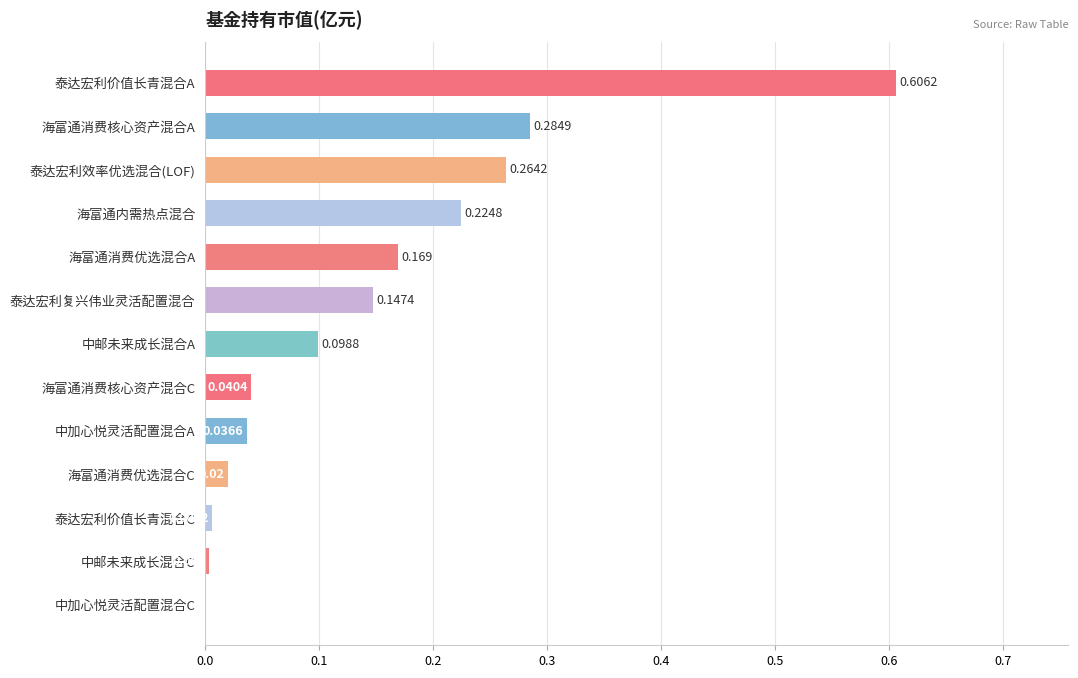

At which label is the value closest to 0?

中加心悦灵活配置混合C